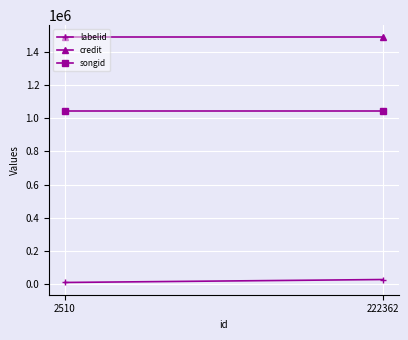

What are all the series names shown in the legend?

labelid, credit, songid